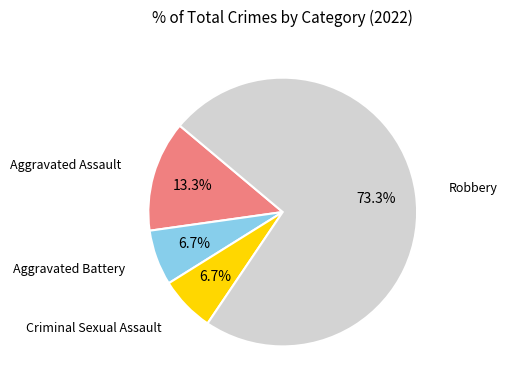

Which slice is the largest?

Robbery